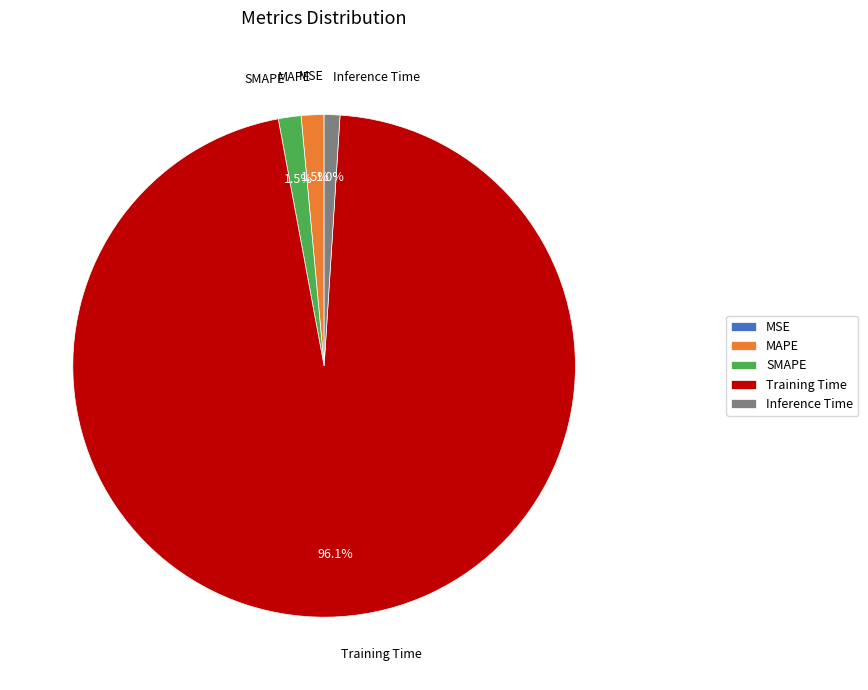

Is there a majority slice in this chart?

Yes